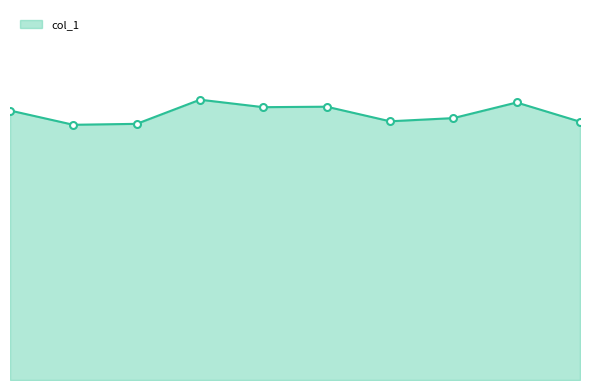

Does the chart display data point markers on the line(s)?

No